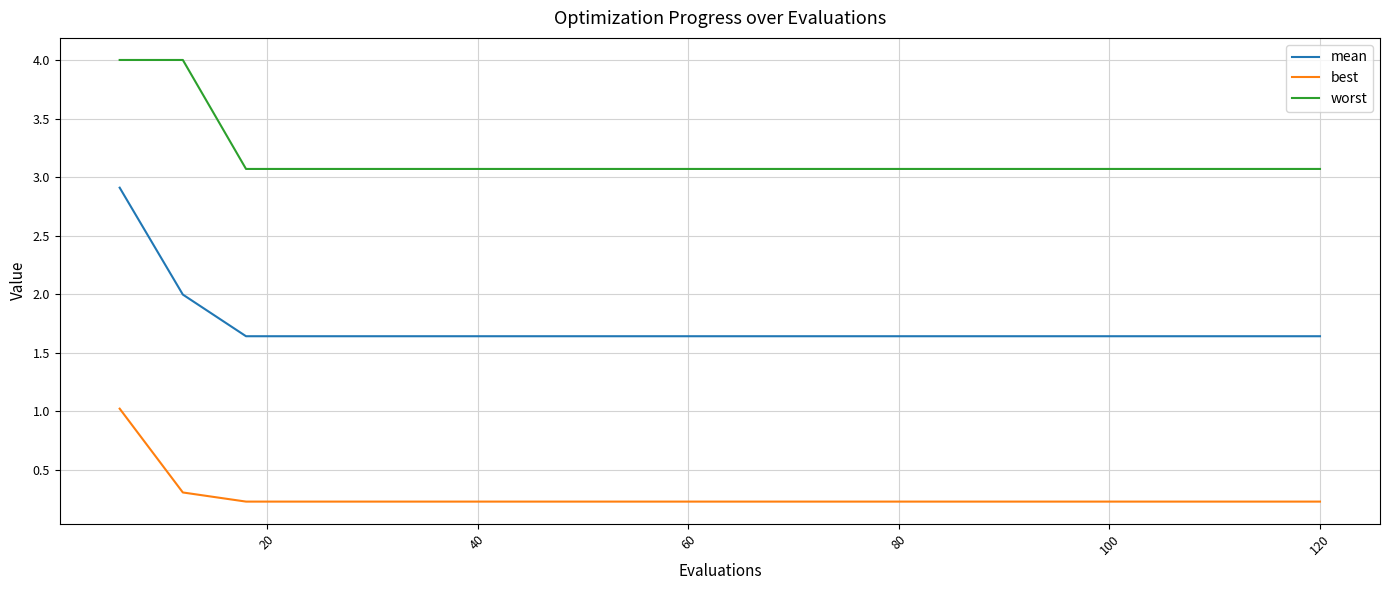

At how many categories does at least one series exceed 3?

20